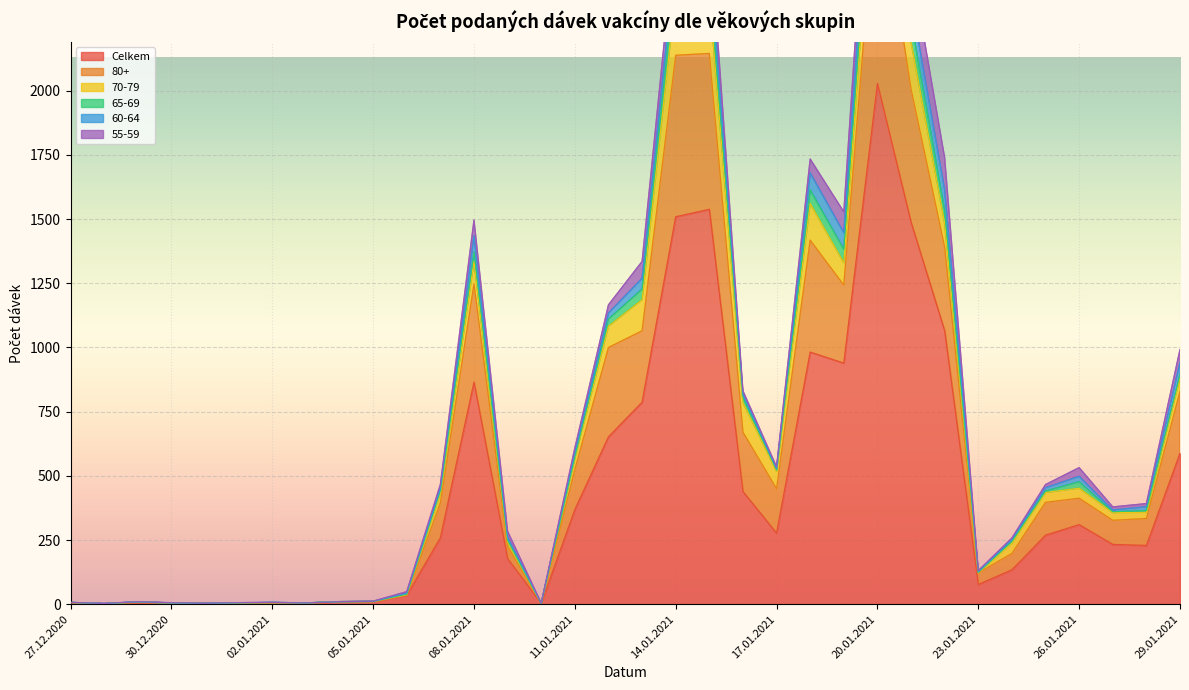

True or false: 65-69 has more than 1 points higher than both neighbors.

True